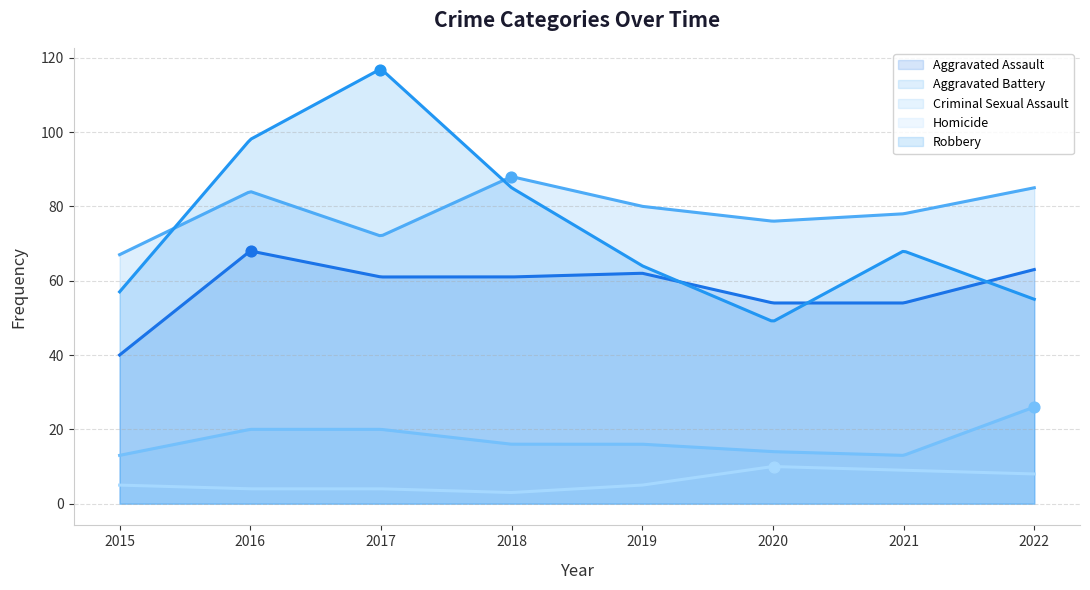

Which series has the widest spread of Y values?

Robbery